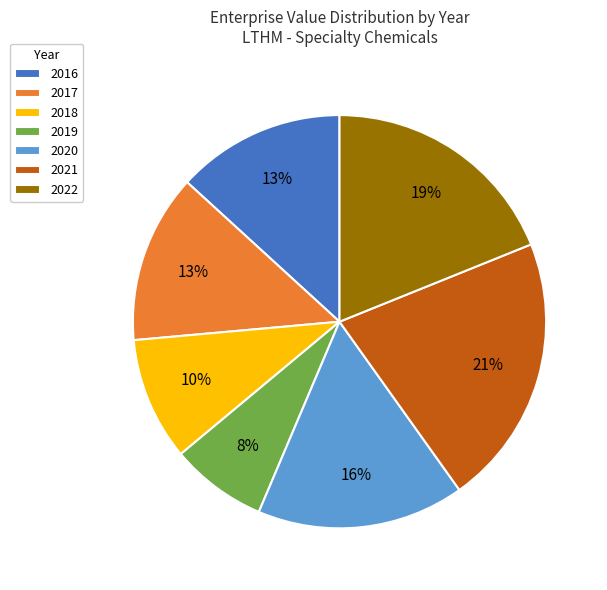

Which has a higher value, 2018 or 2022?

2022